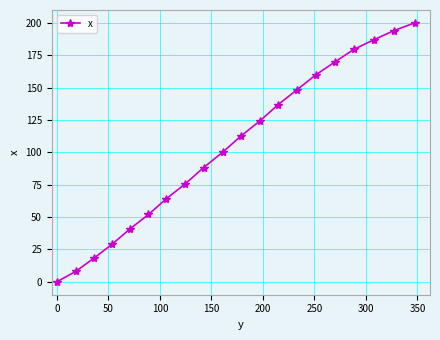

What is the maximum value shown in the chart?

200.0